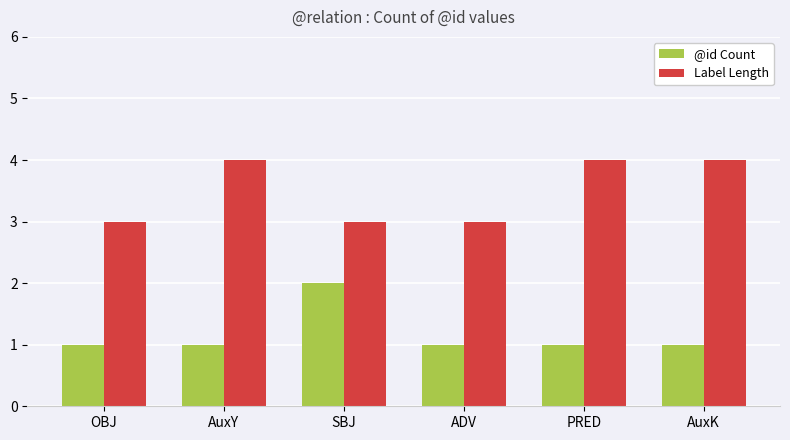

What is the average value of the Label Length series?

4